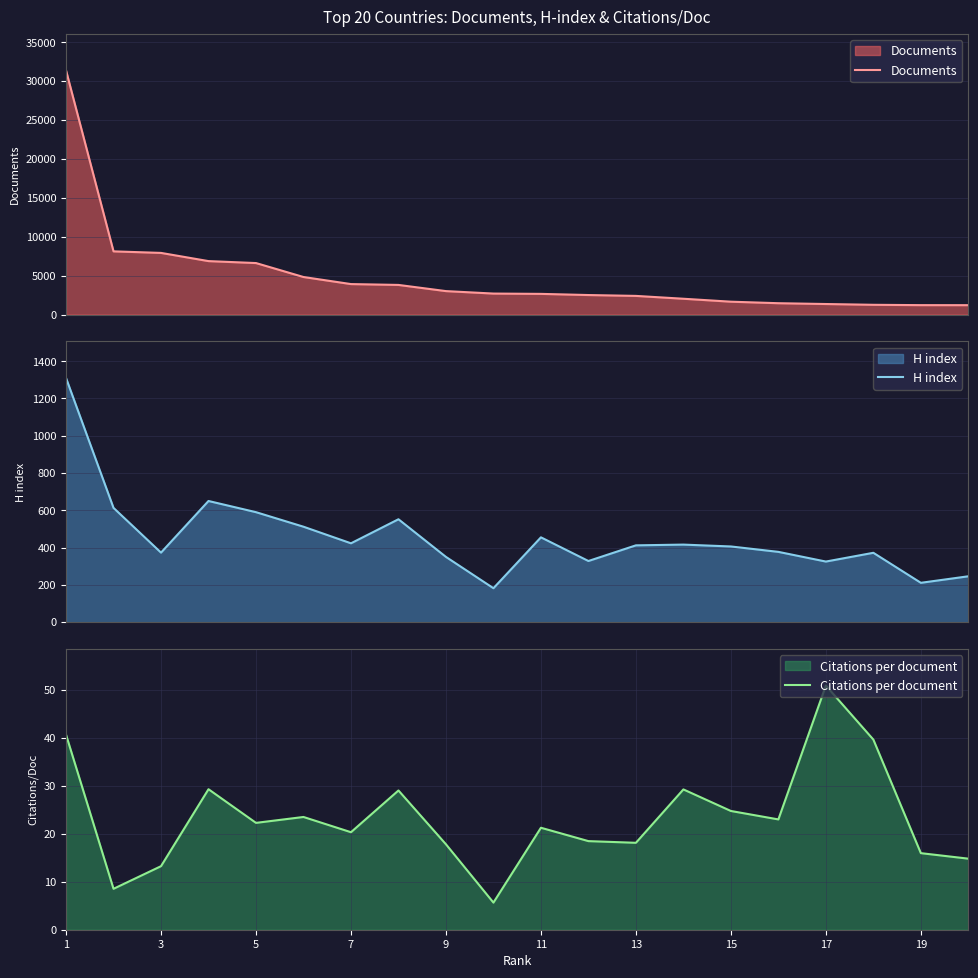

Does the chart have visible grid lines?

Yes